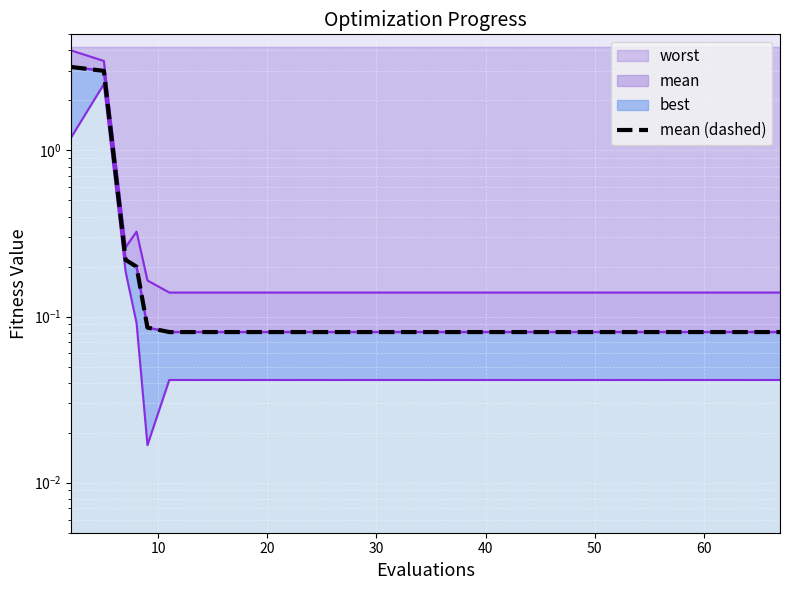

Is it true that the value at 12 is 0.1?

True